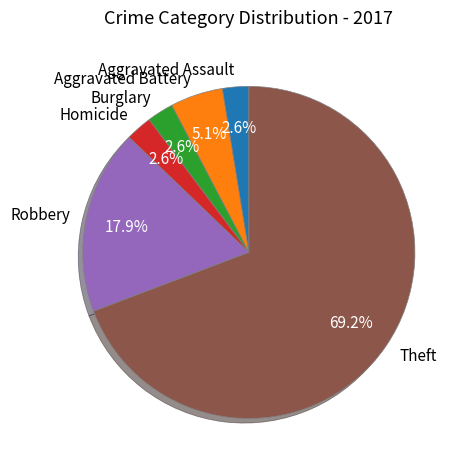

Does any single category account for the majority?

Yes